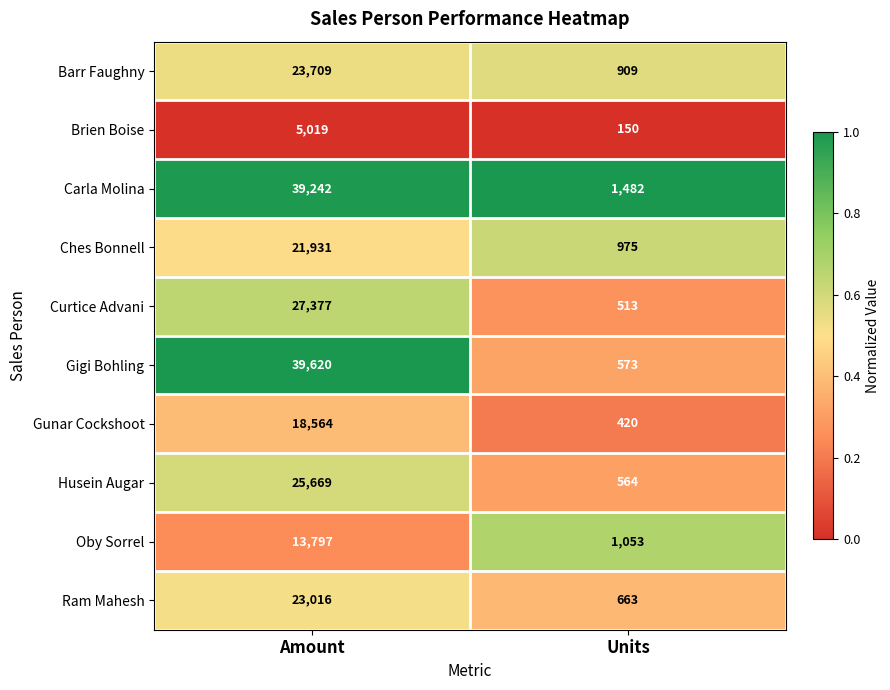

At which label does Husein Augar reach its minimum?

Units